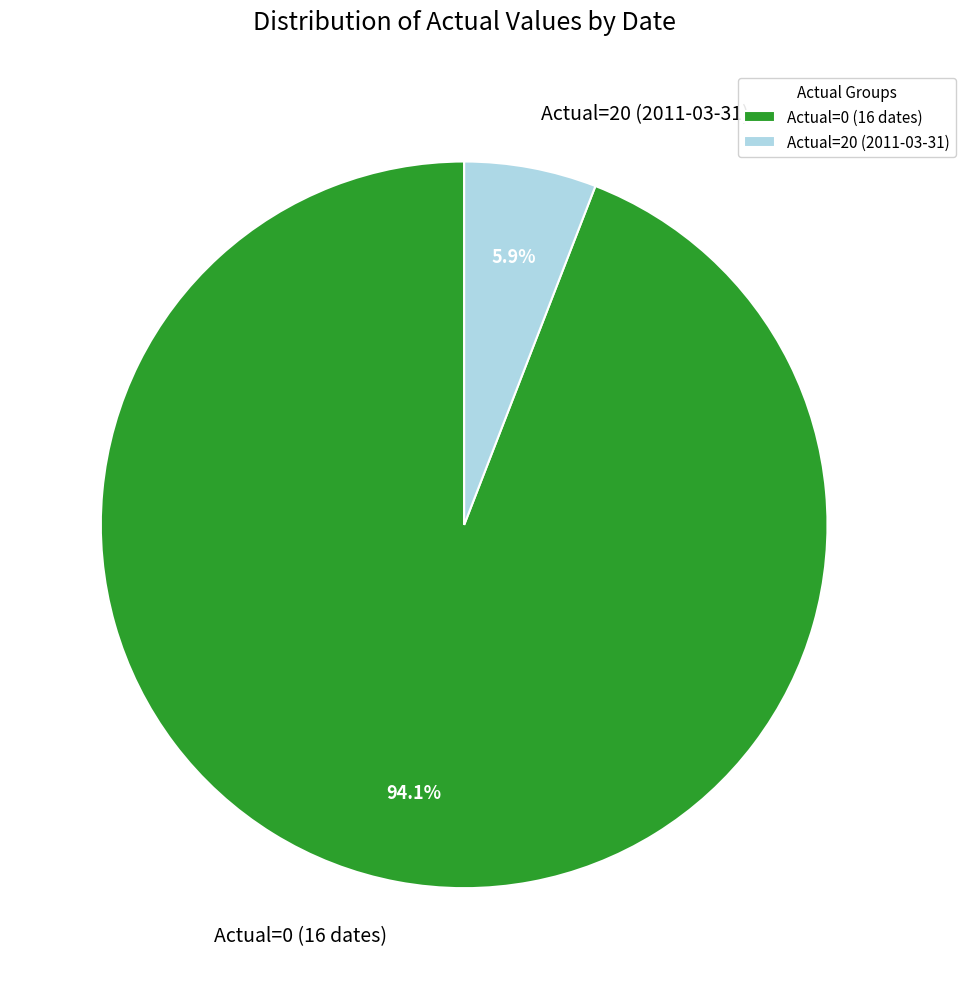

To the nearest percent, what is the average slice percentage?

50%